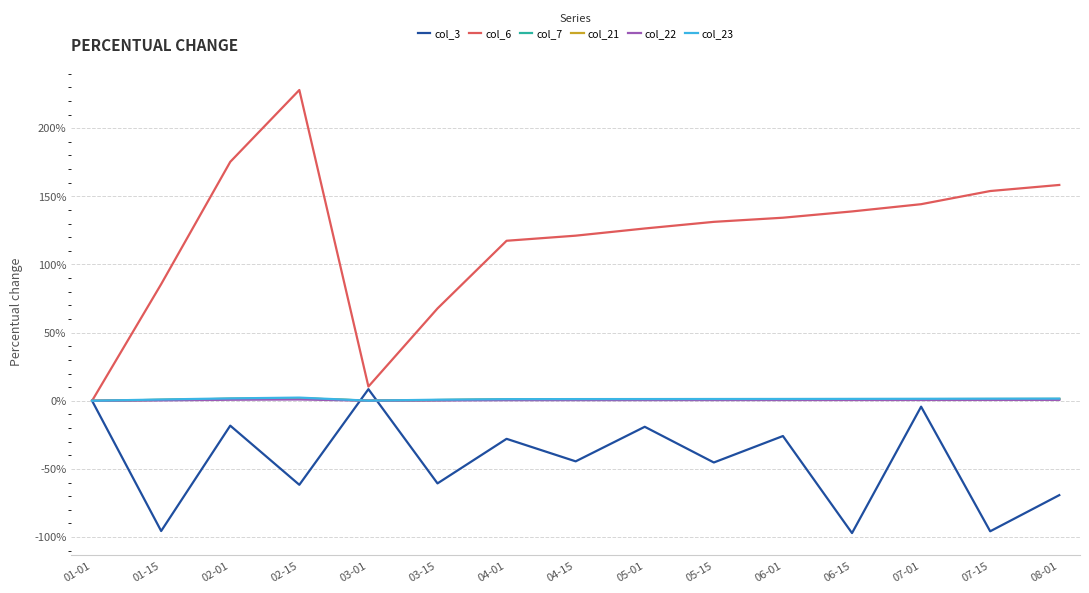

At which label does col_6 first exceed 131?

02-01